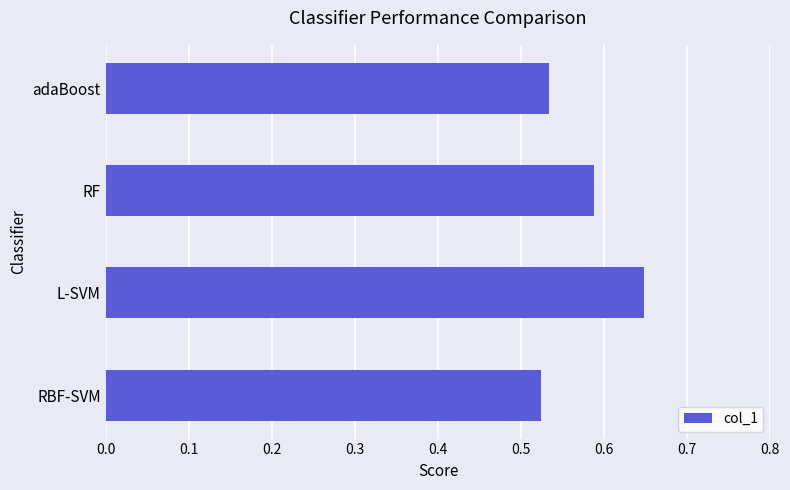

Rank the categories by value from highest to lowest.

L-SVM, RF, adaBoost, RBF-SVM